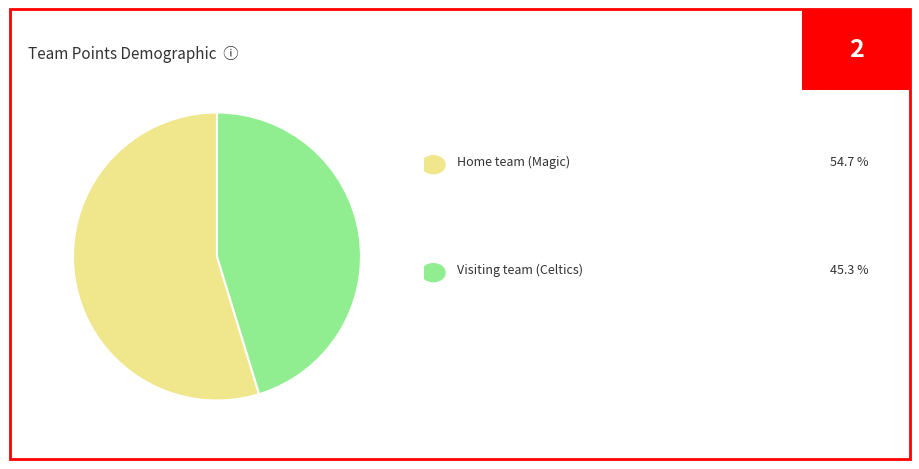

Does any single category account for the majority?

Yes